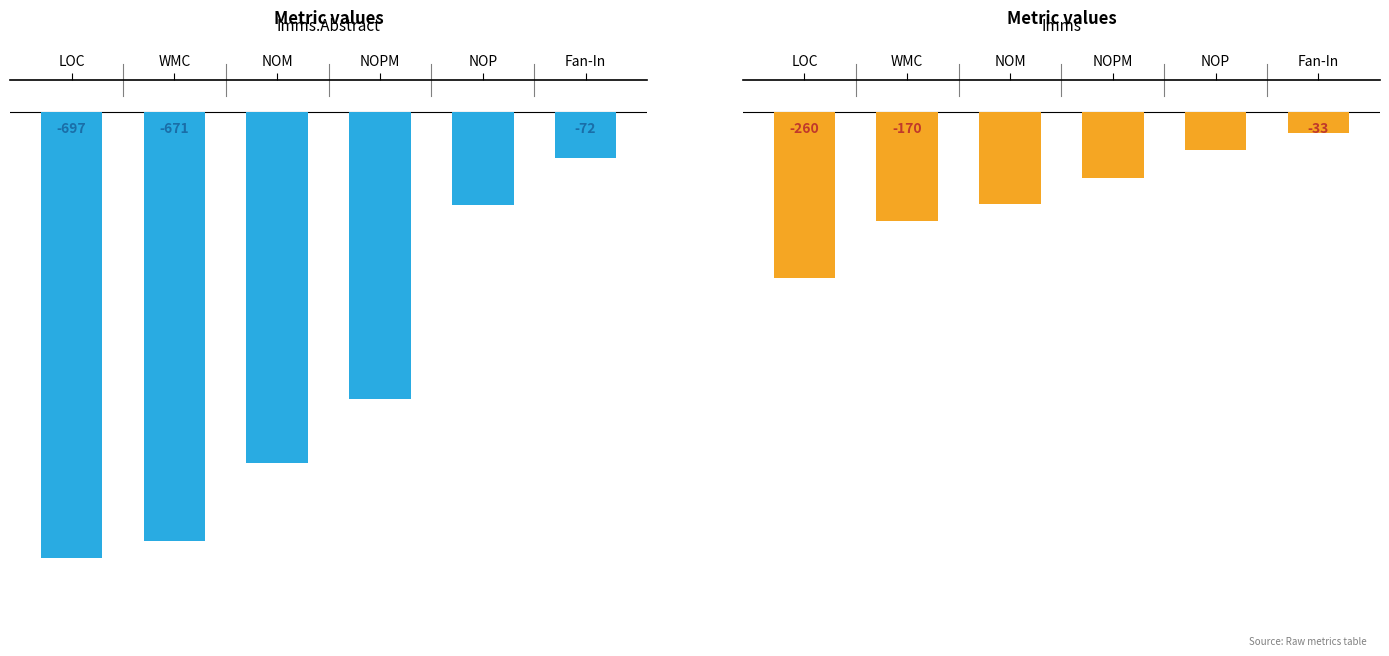

What is the sum of the Imms.Abstract values at NOM and NOP?

-695